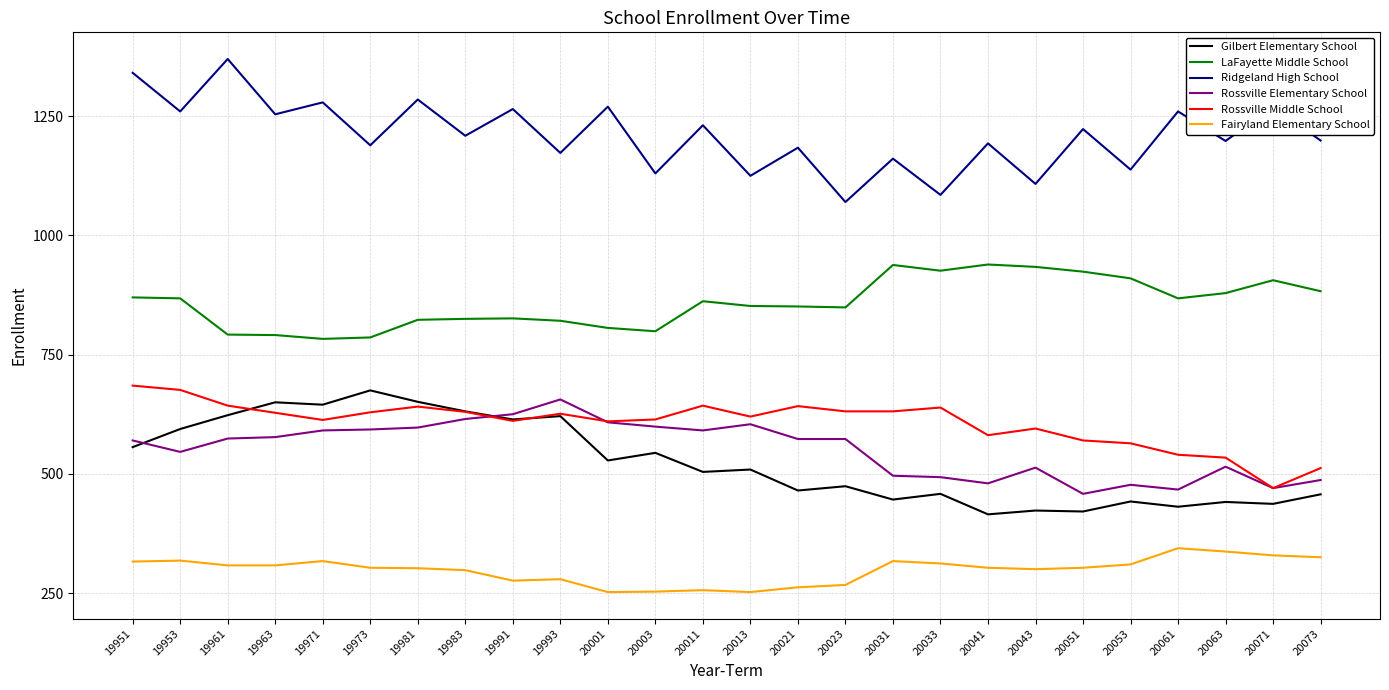

What are all the series names shown in the legend?

Gilbert Elementary School, LaFayette Middle School, Ridgeland High School, Rossville Elementary School, Rossville Middle School, Fairyland Elementary School